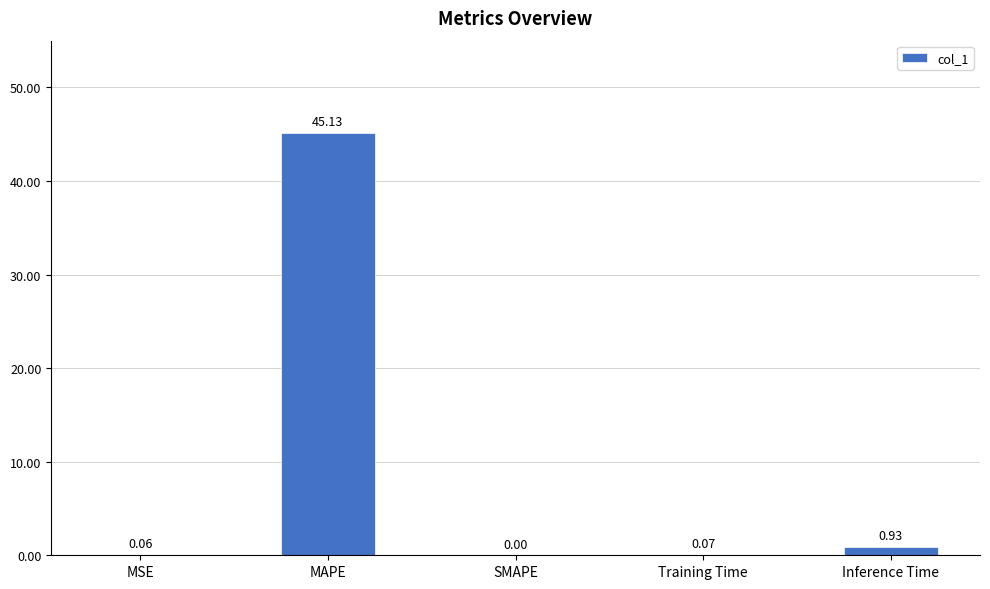

Where is the data nearest to the value 22?

Inference Time